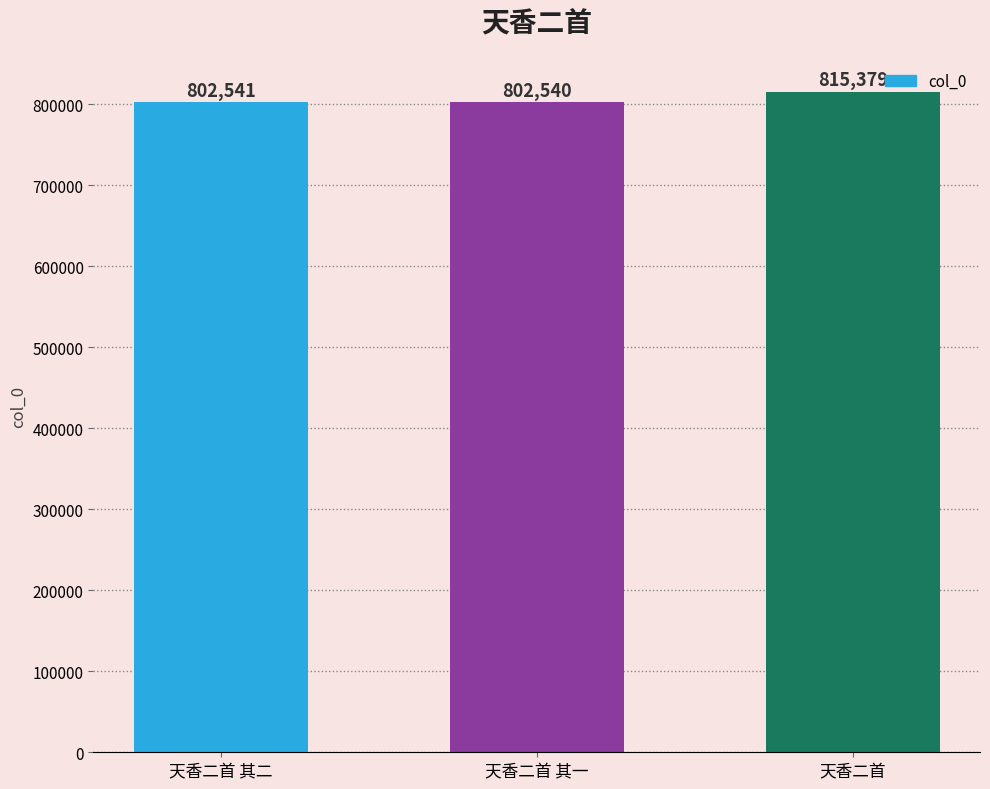

How many bars are there in total?

3